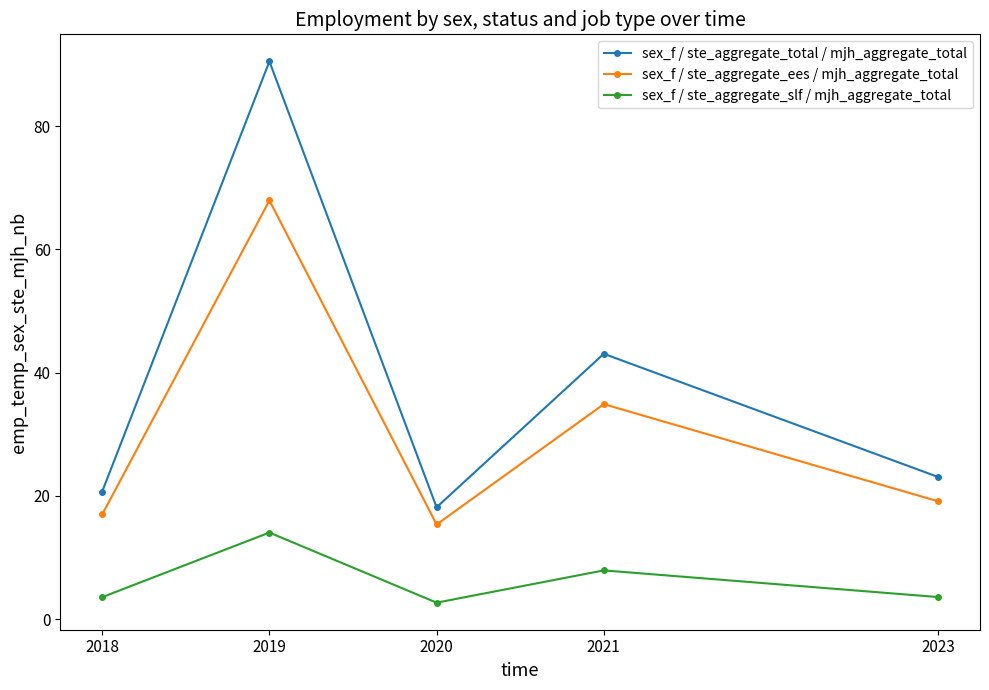

Does the chart have visible grid lines?

No